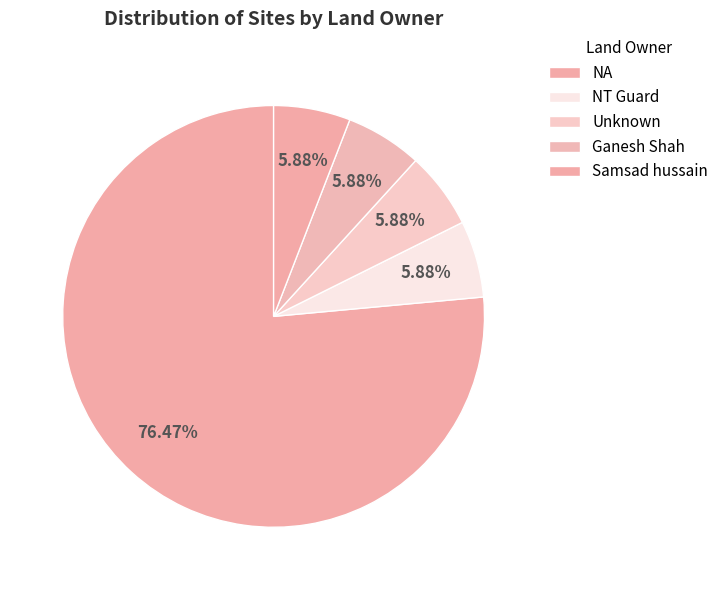

Which category accounts for the majority?

NA